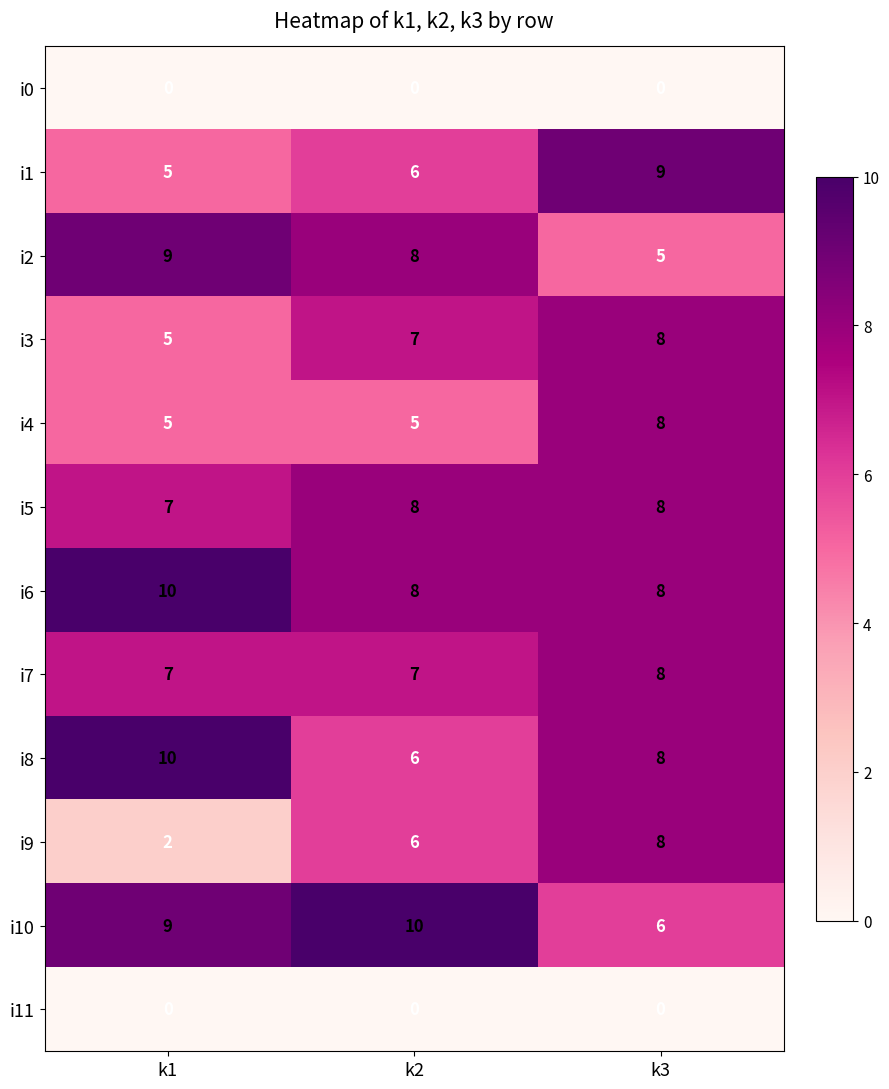

Which series has the largest total across all categories?

i6